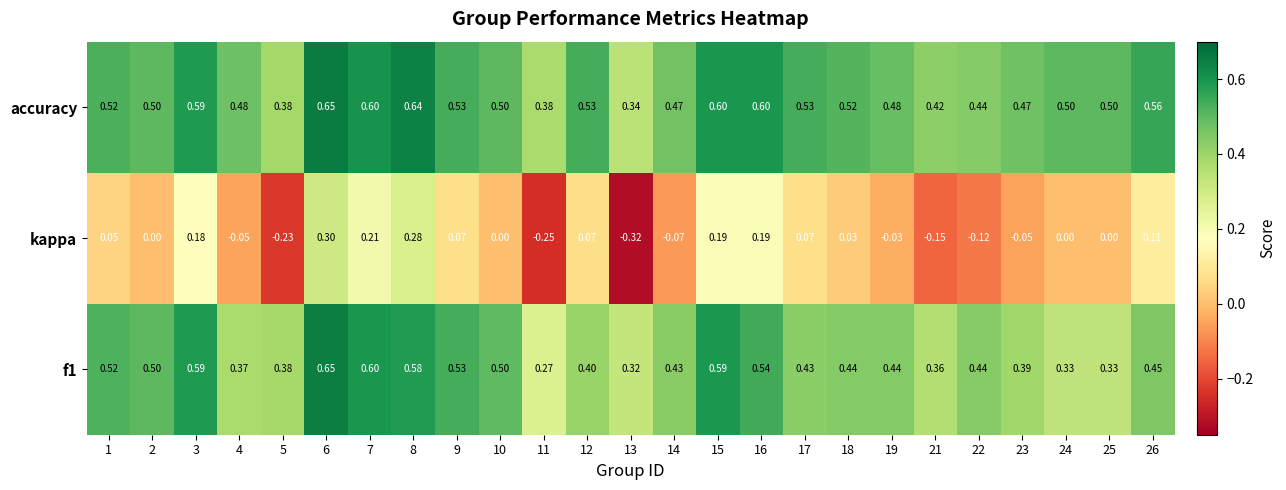

Which series changed the most between 5 and 24?

kappa